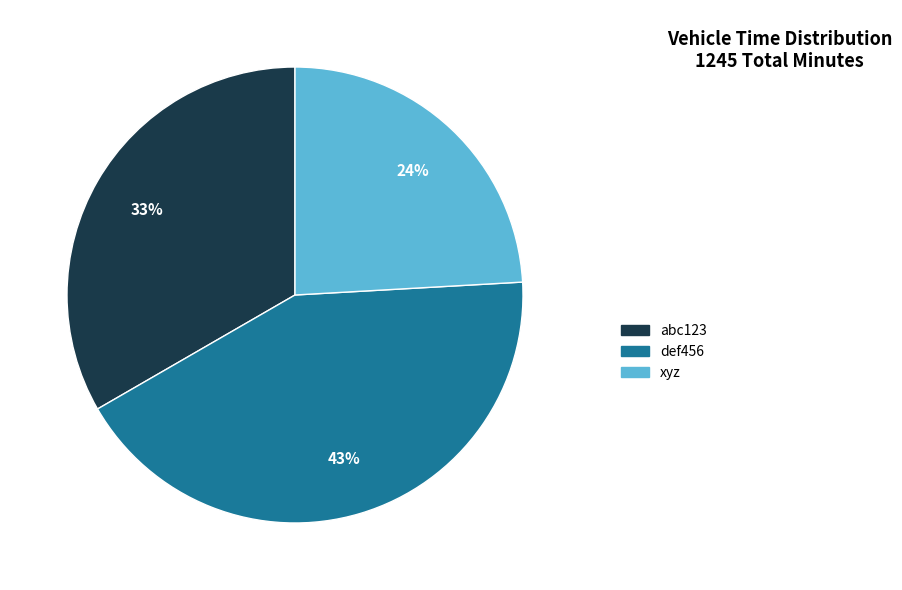

Combined, do def456 and xyz account for over 50%?

Yes